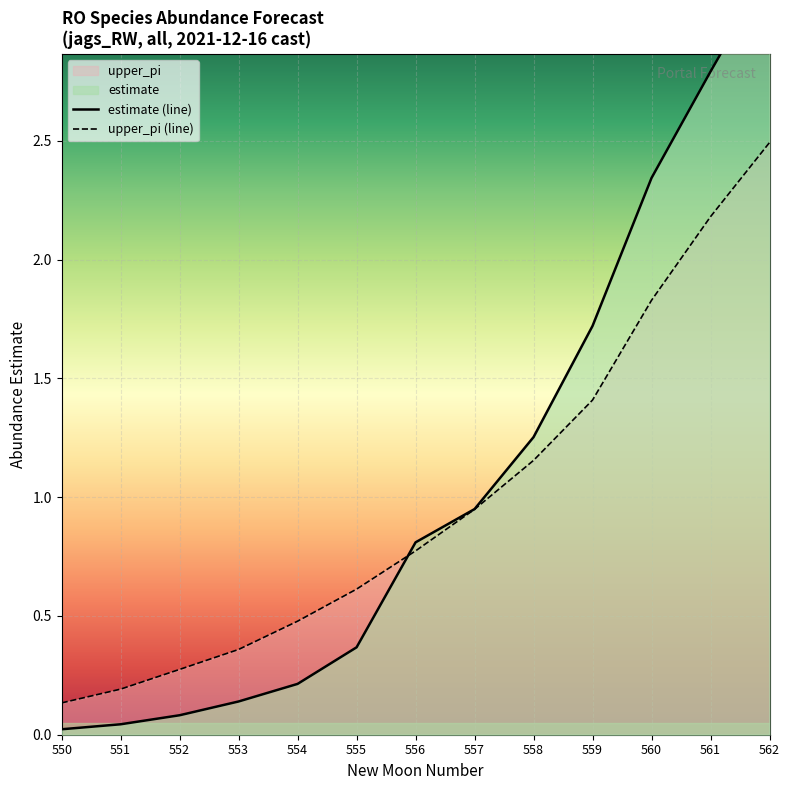

Rank the series at 562 from highest to lowest value.

estimate (line), upper_pi (line)